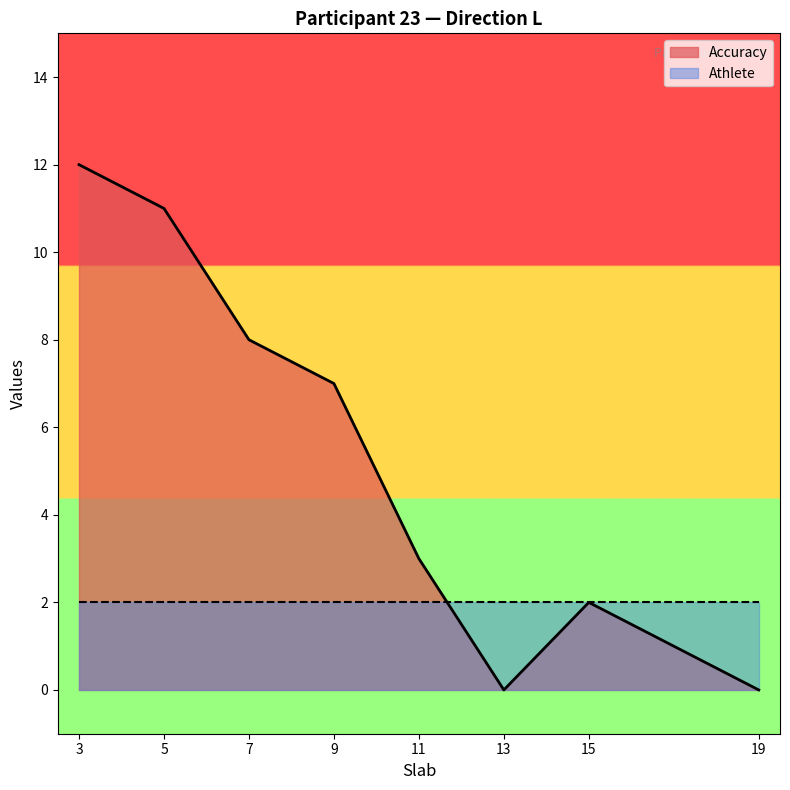

Does the chart display data point markers on the line(s)?

No